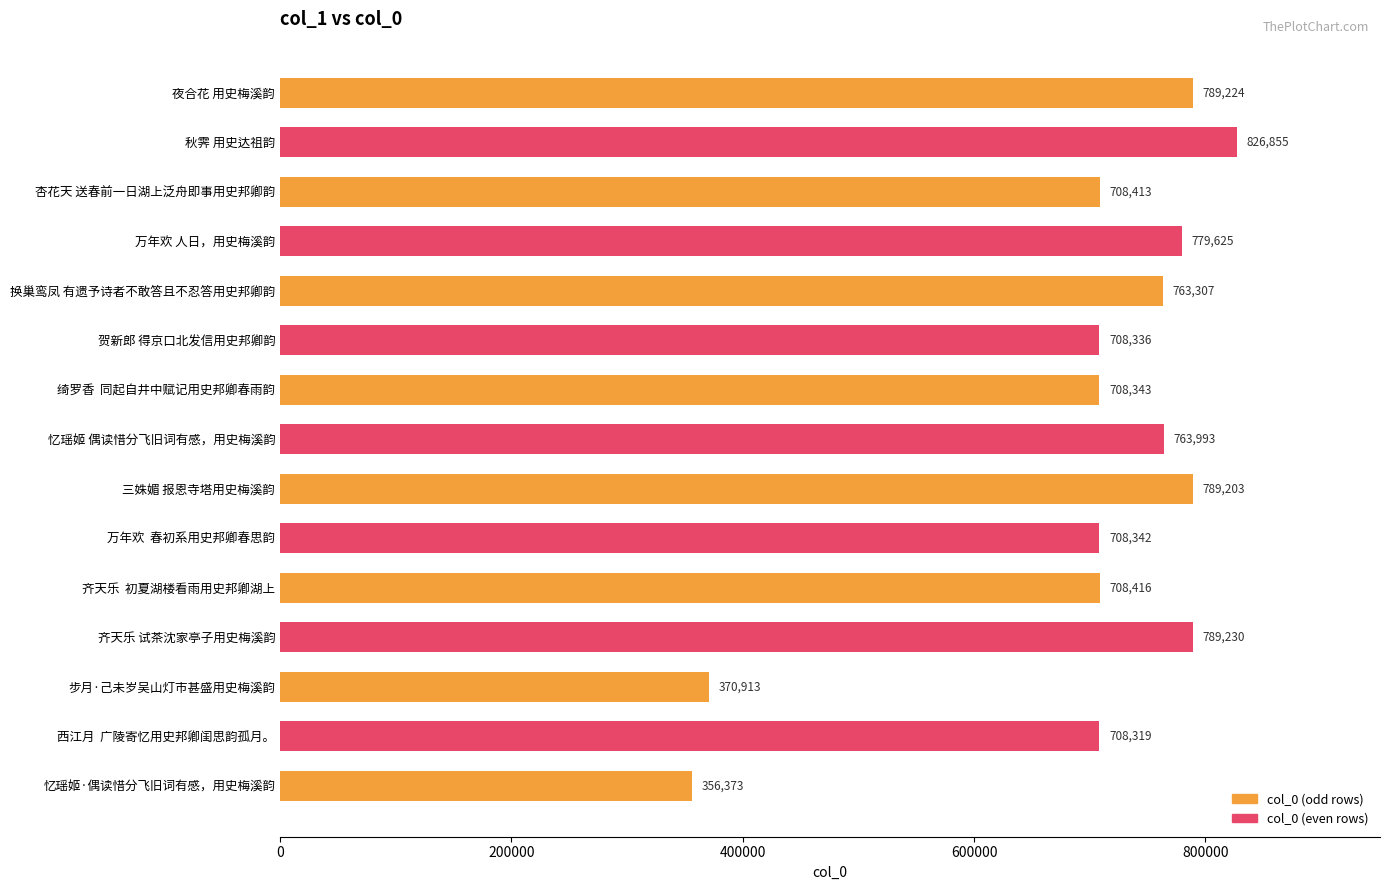

Rank the categories by value from highest to lowest.

秋霁 用史达祖韵, 齐天乐 试茶沈家亭子用史梅溪韵, 夜合花 用史梅溪韵, 三姝媚 报恩寺塔用史梅溪韵, 万年欢 人日，用史梅溪韵, 忆瑶姬 偶读惜分飞旧词有感，用史梅溪韵, 换巢鸾凤 有遗予诗者不敢答且不忍答用史邦卿韵, 齐天乐  初夏湖楼看雨用史邦卿湖上, 杏花天 送春前一日湖上泛舟即事用史邦卿韵, 绮罗香  同起自井中赋记用史邦卿春雨韵, 万年欢  春初系用史邦卿春思韵, 贺新郎 得京口北发信用史邦卿韵, 西江月  广陵寄忆用史邦卿闺思韵孤月。, 步月·己未岁吴山灯市甚盛用史梅溪韵, 忆瑶姬·偶读惜分飞旧词有感，用史梅溪韵